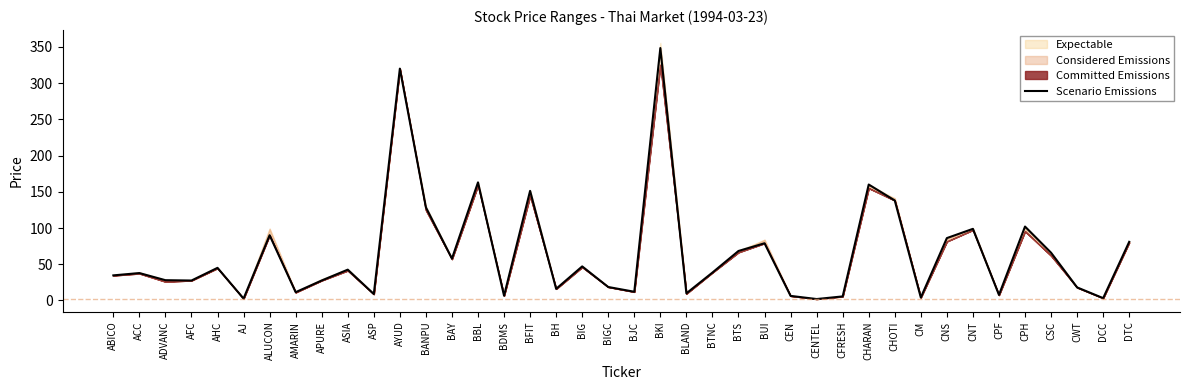

List the labels in order of value, largest first.

BKI, AYUD, BBL, CHARAN, BFIT, CHOTI, BANPU, CPH, CNT, ALUCON, CNS, DTC, BUI, BTS, CSC, BAY, BIG, AHC, ASIA, BTNC, ACC, ABICO, ADVANC, APURE, AFC, BIGC, CWT, BH, BJC, AMARIN, BLAND, ASP, CPF, BDMS, CEN, CFRESH, CM, DCC, AJ, CENTEL